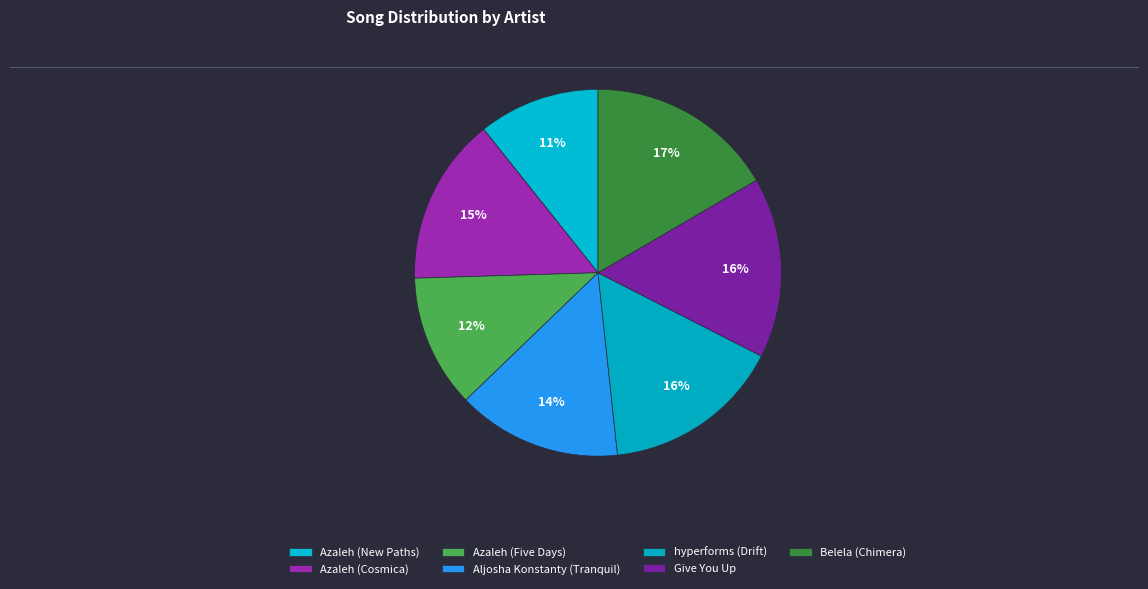

Which category has the smallest portion of the pie?

Azaleh (New Paths)